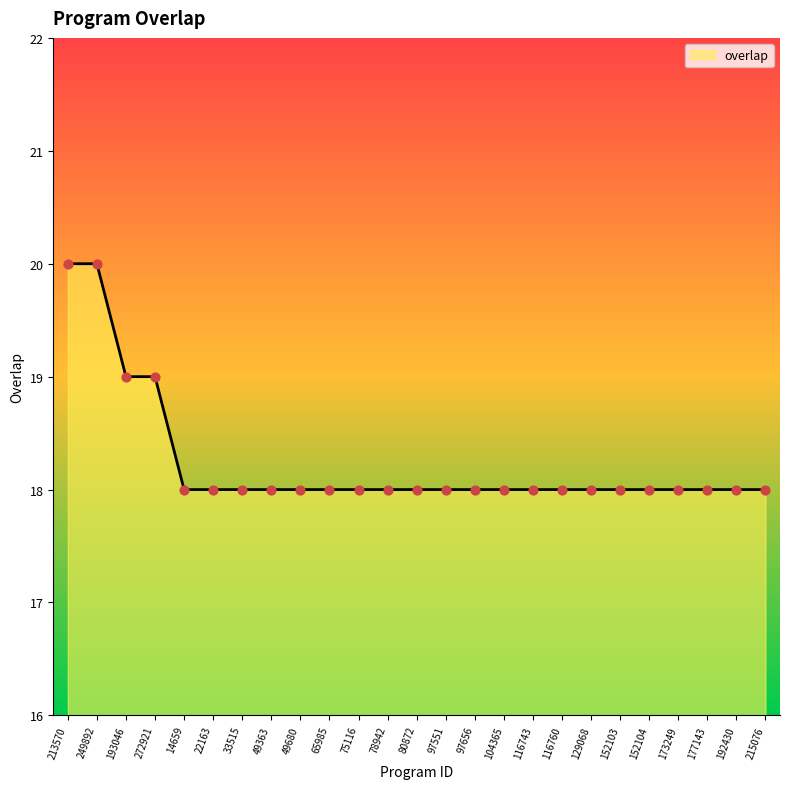

Which has a higher value, 129068 or 193046?

193046